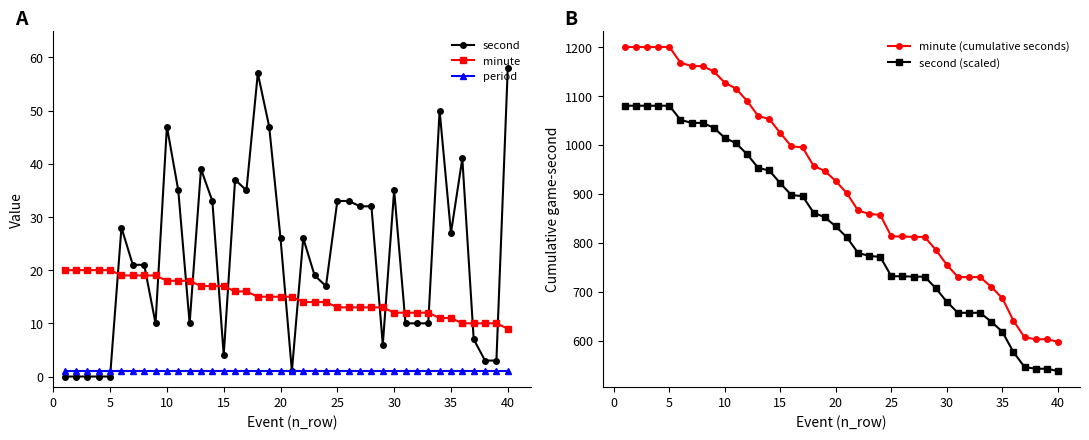

Which series ends up on top after the final intersection of second and minute?

second